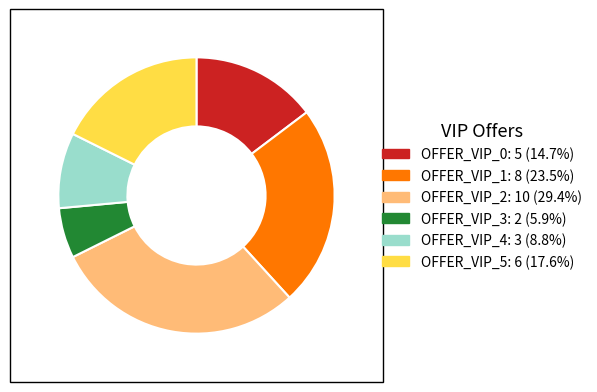

Do OFFER_VIP_2 and OFFER_VIP_5 together represent more than half of the pie?

No